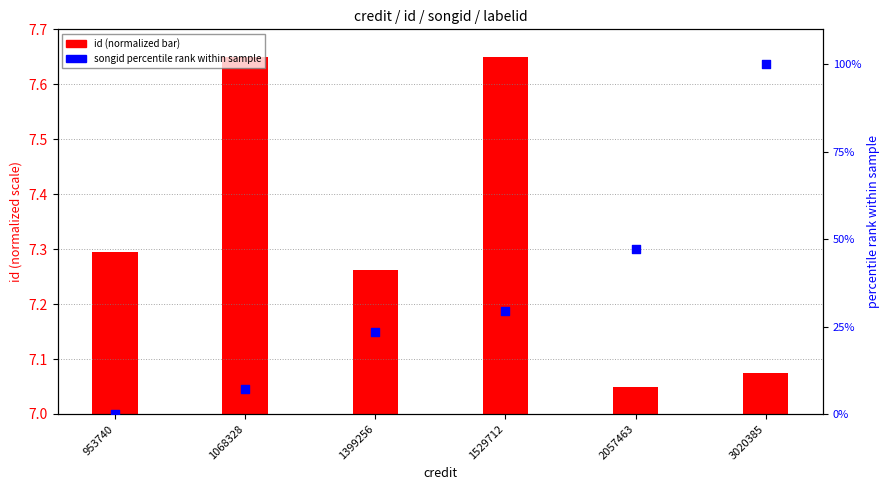

What are all the series names shown in the legend?

id (normalized), songid (percentile)